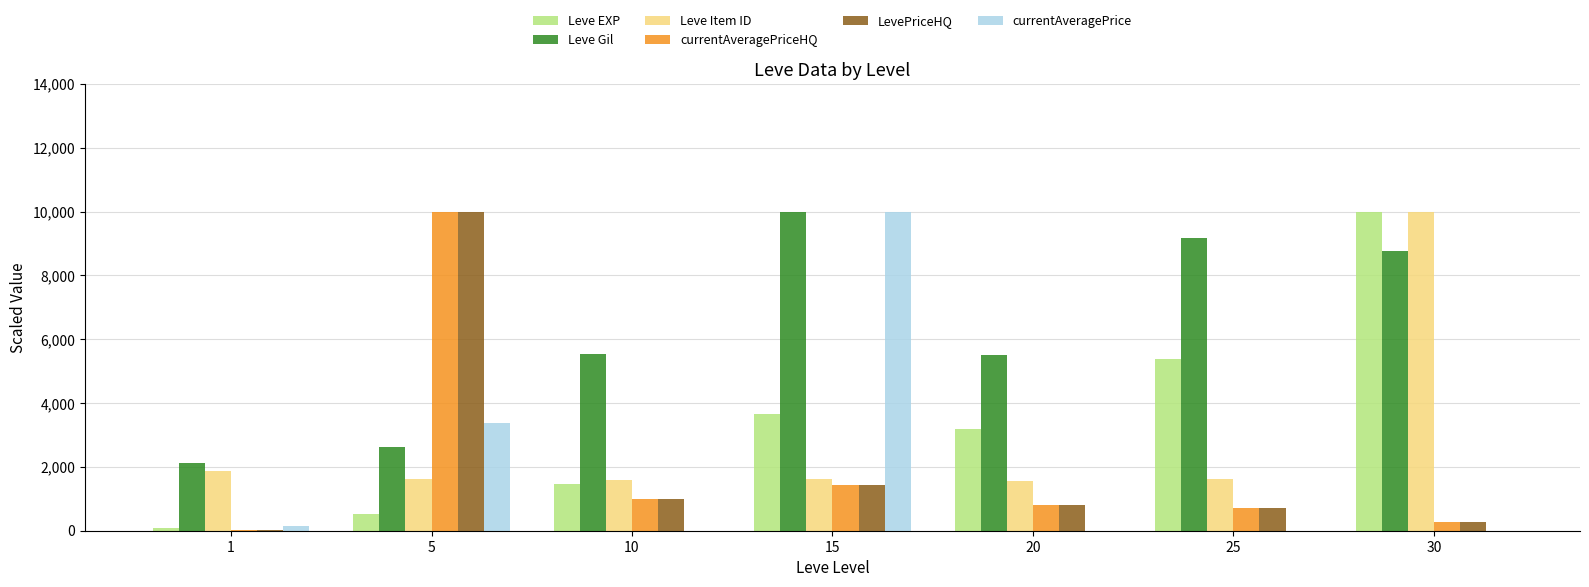

Between 20 and 30, which series saw the biggest shift?

Leve Item ID